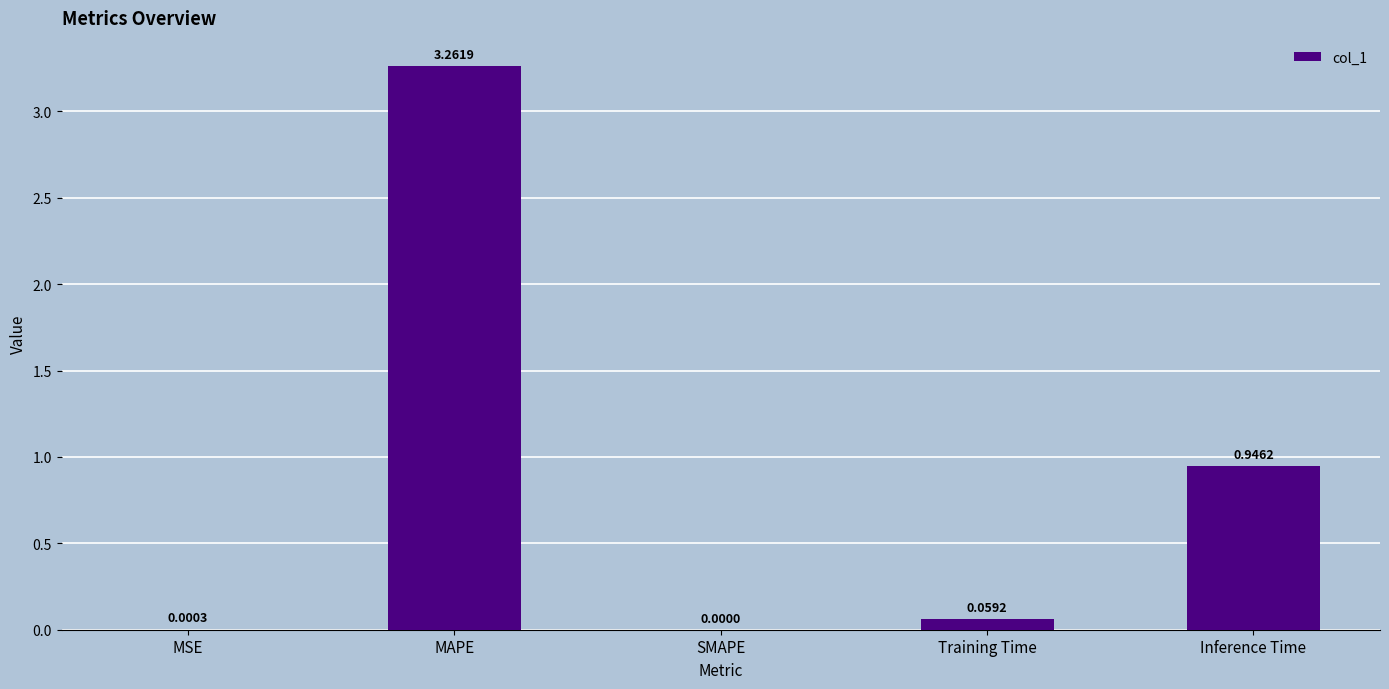

True or false: the data shows 5.0 at MAPE.

False